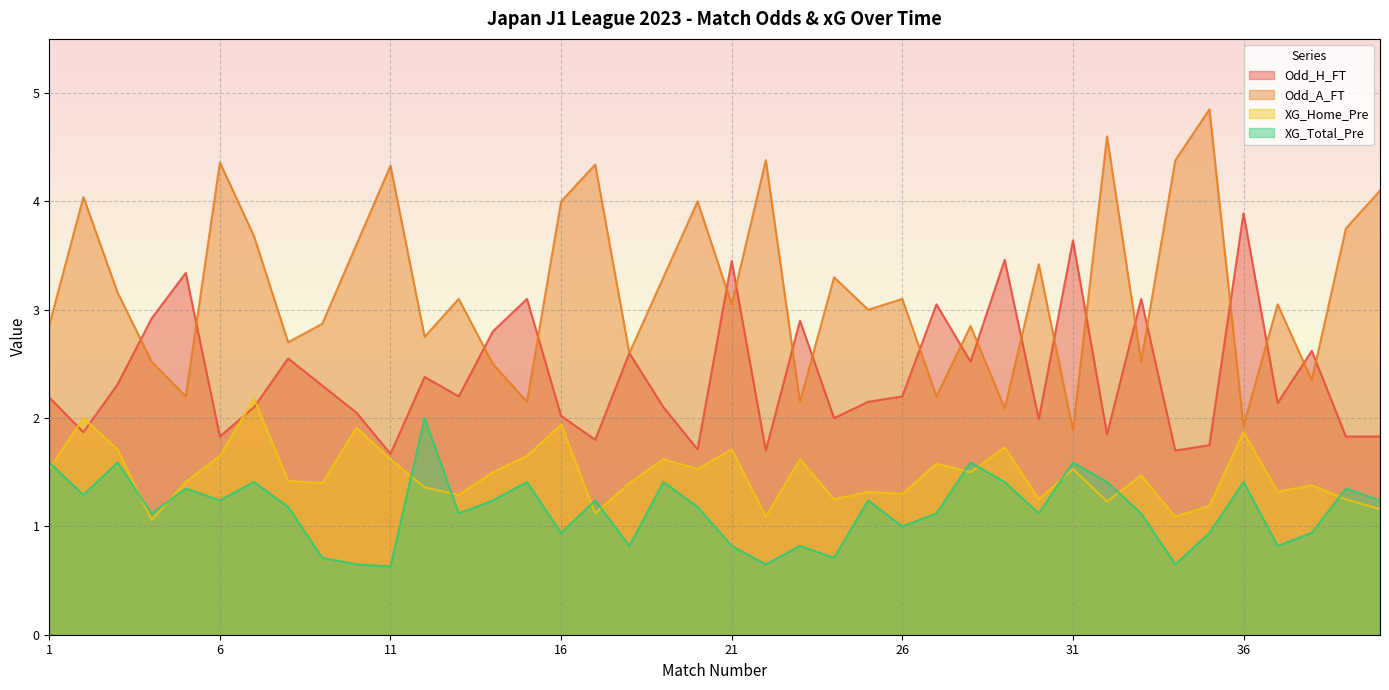

Where is XG_Home_Pre nearest to the value 1?

4